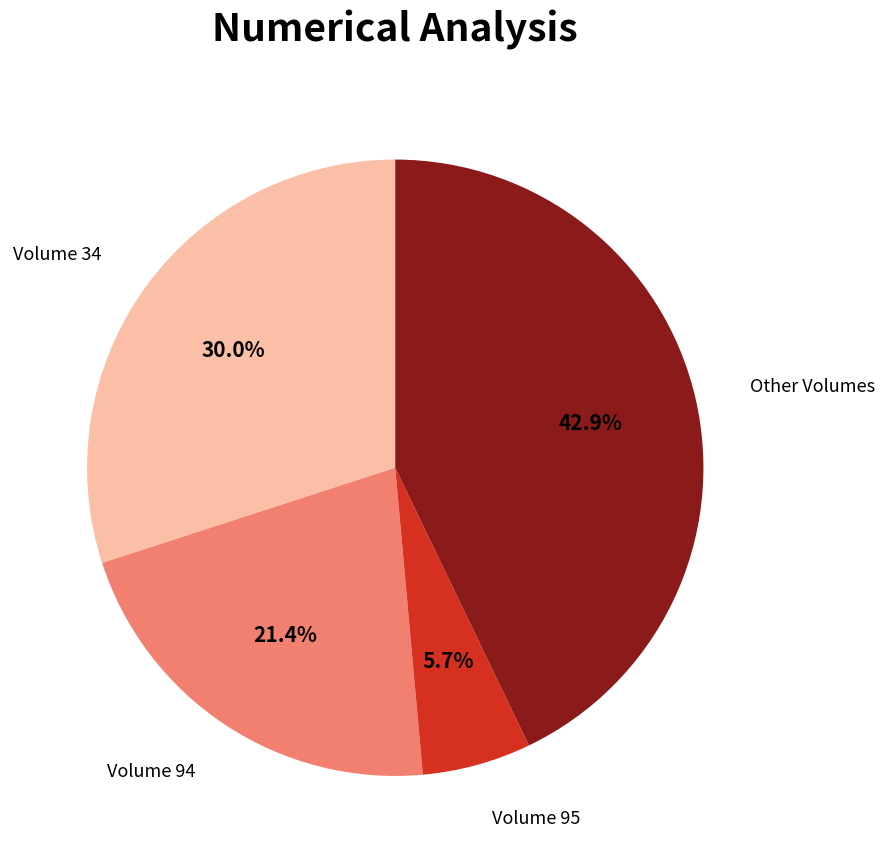

Does any single category account for the majority?

No